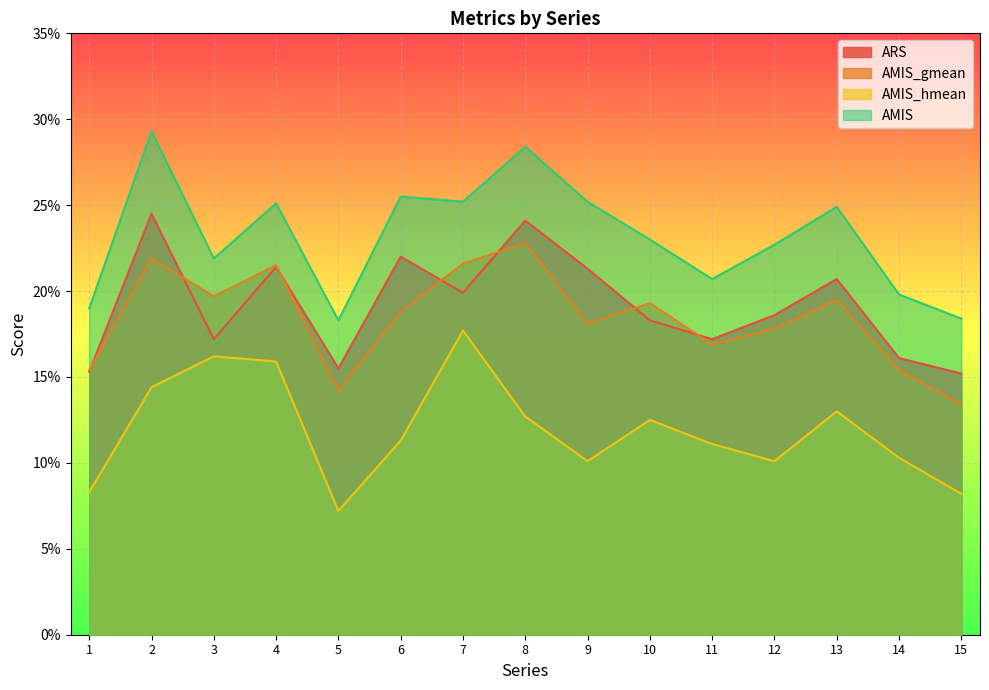

What is the value of the AMIS point at the 15th from the left?

0.2